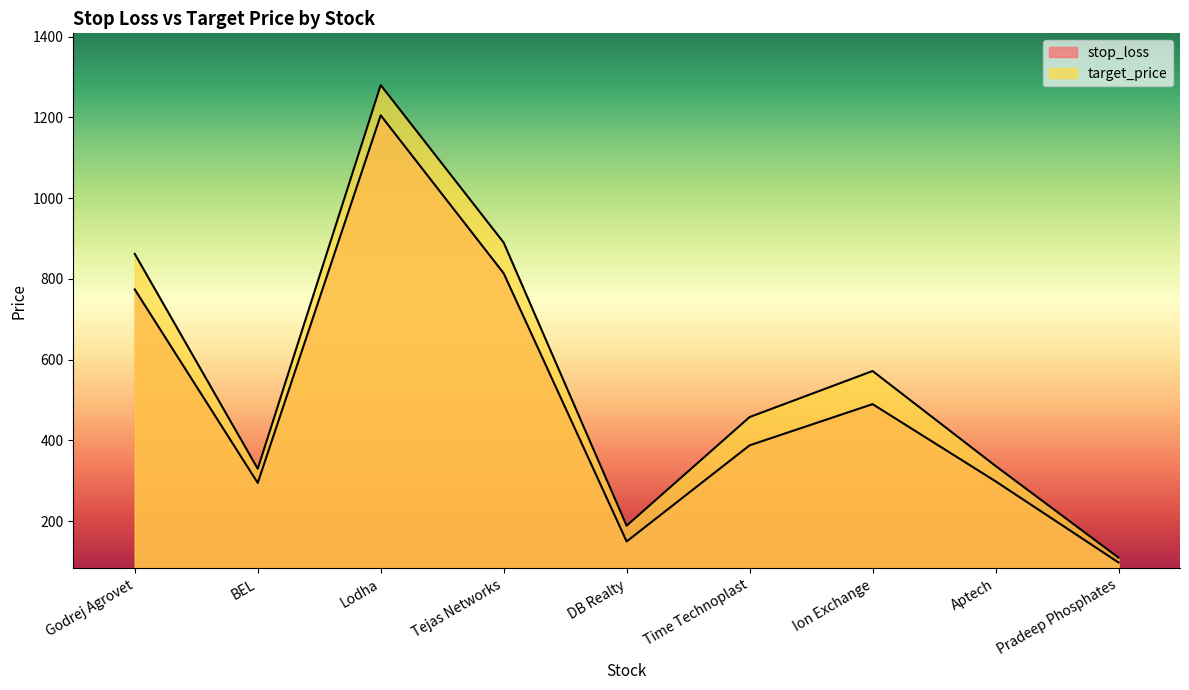

List the series in order of their peak value, lowest first.

stop_loss, target_price